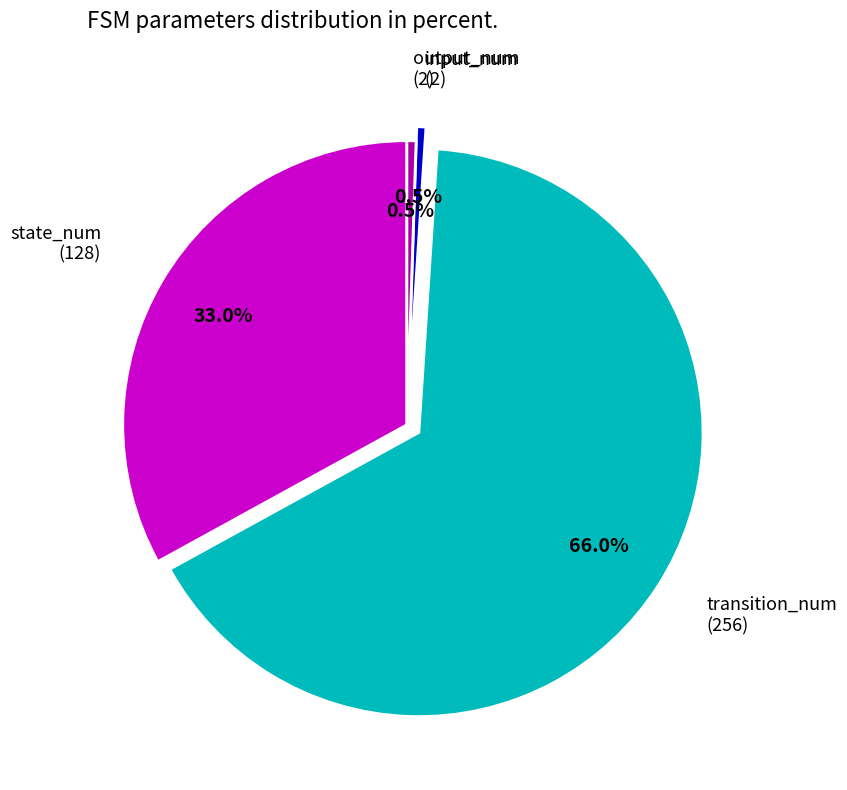

Is there a majority slice in this chart?

Yes